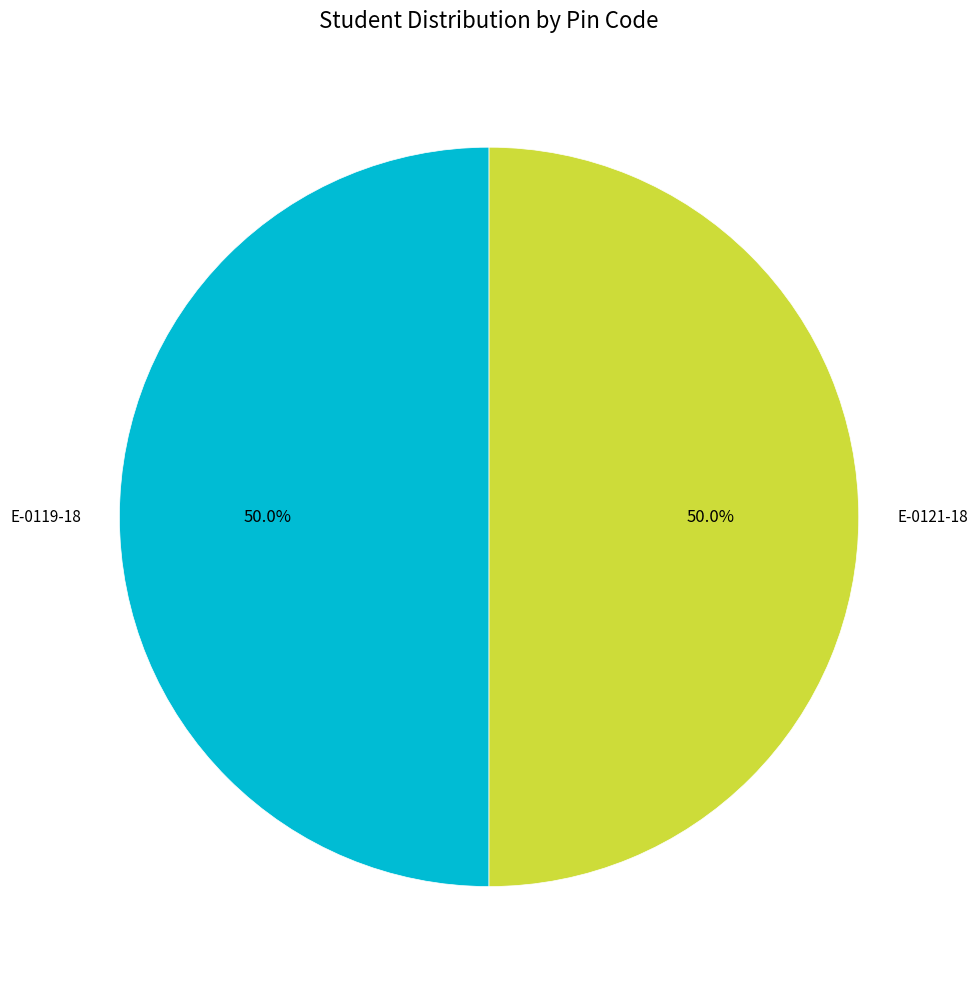

Count the number of slices in the pie.

2